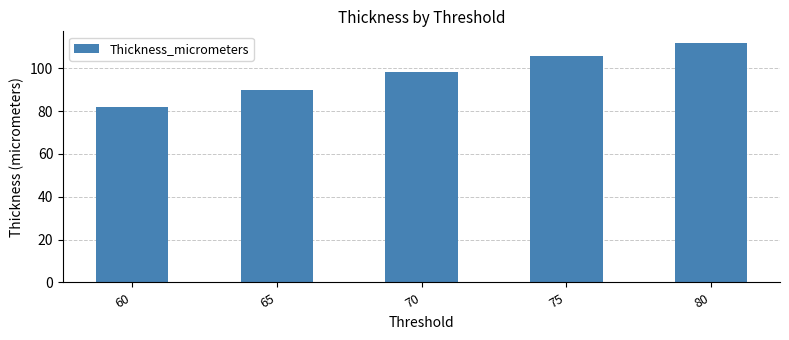

What is the difference between the values at 75 and 80?

6.0